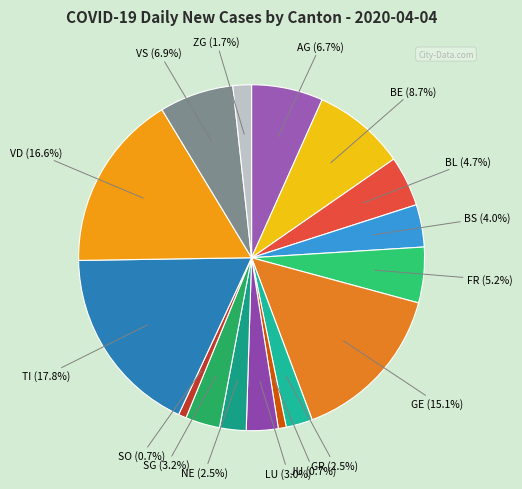

Count the number of slices in the pie.

16